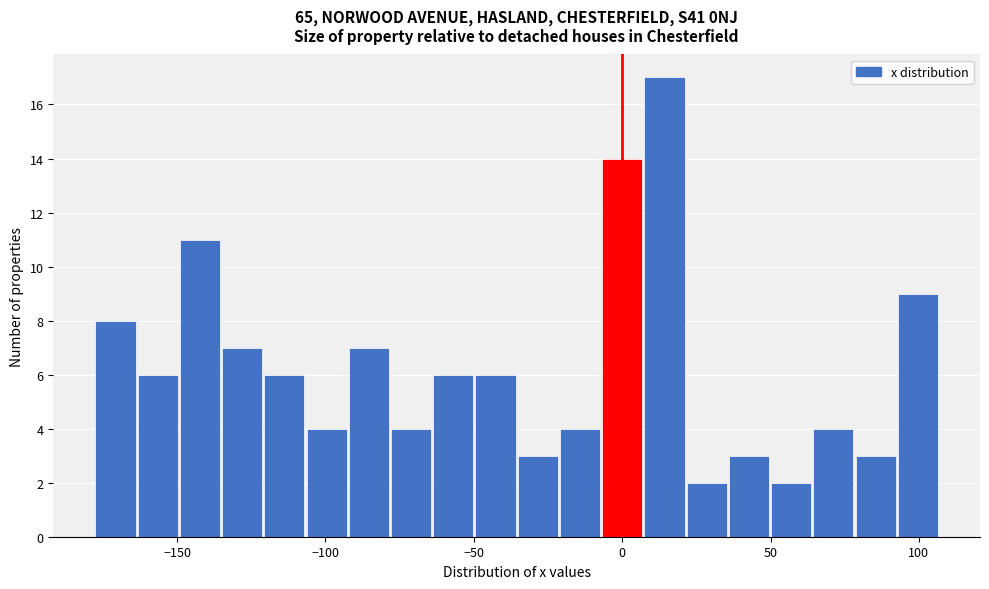

Read against the x-axis, roughly where is the centre of the tallest bar?

15